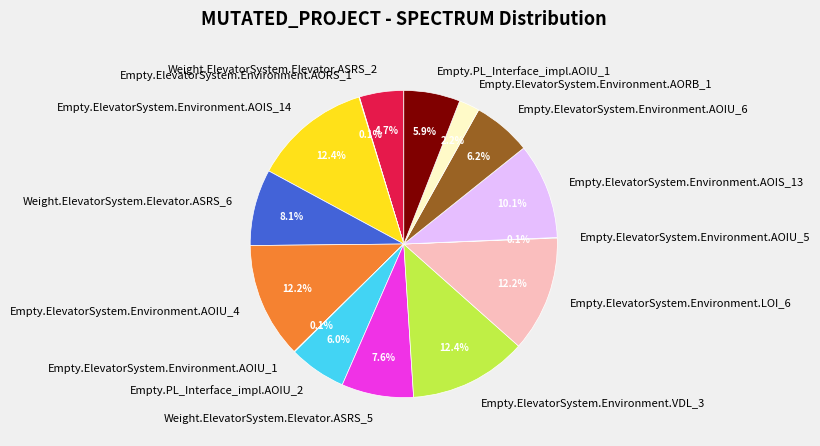

To the nearest percent, what percentage of the pie is Weight.ElevatorSystem.Elevator.ASRS_2?

5%